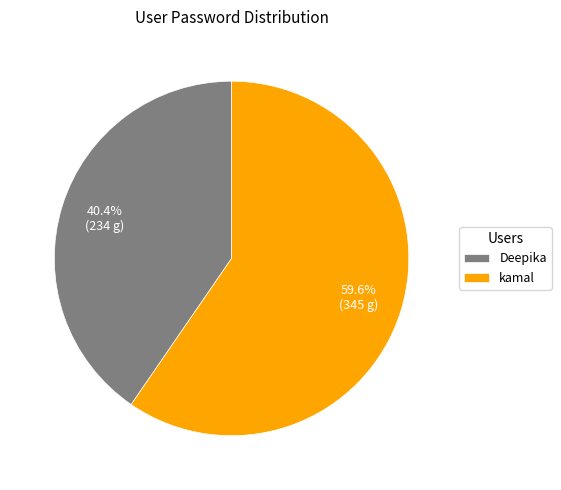

To the nearest percent, what is the combined percentage of kamal and Deepika?

100%